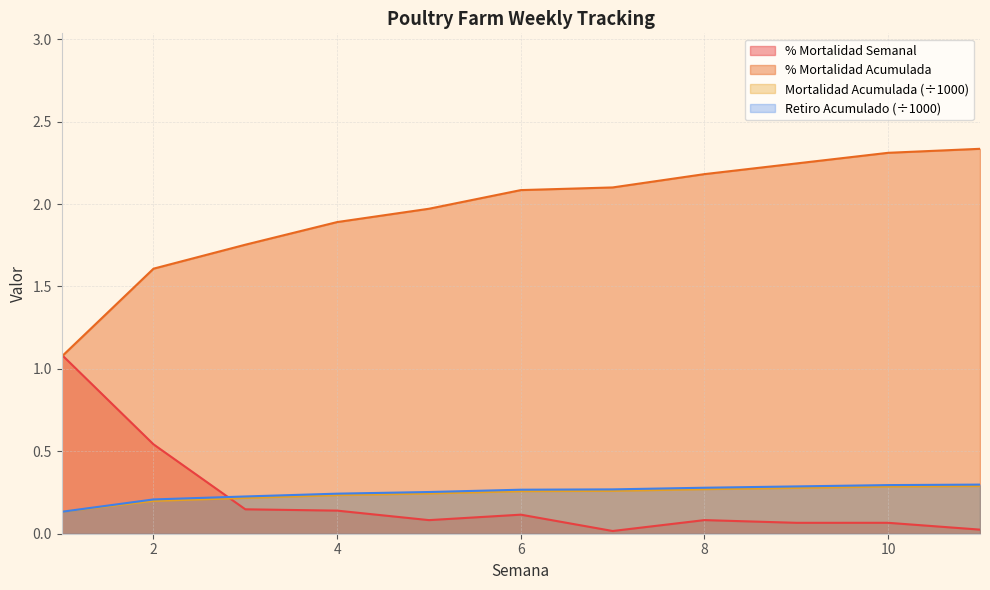

What is the sum of all % Mortalidad Acumulada values?

2.7